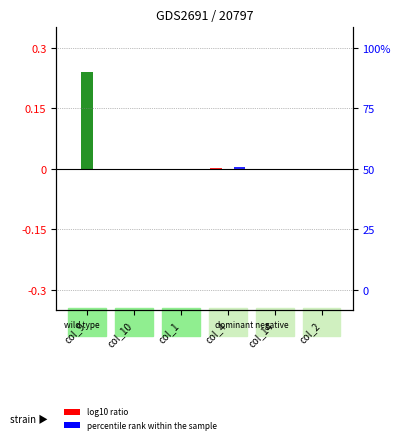

What is the label of the 5th bar from the right?

col_10